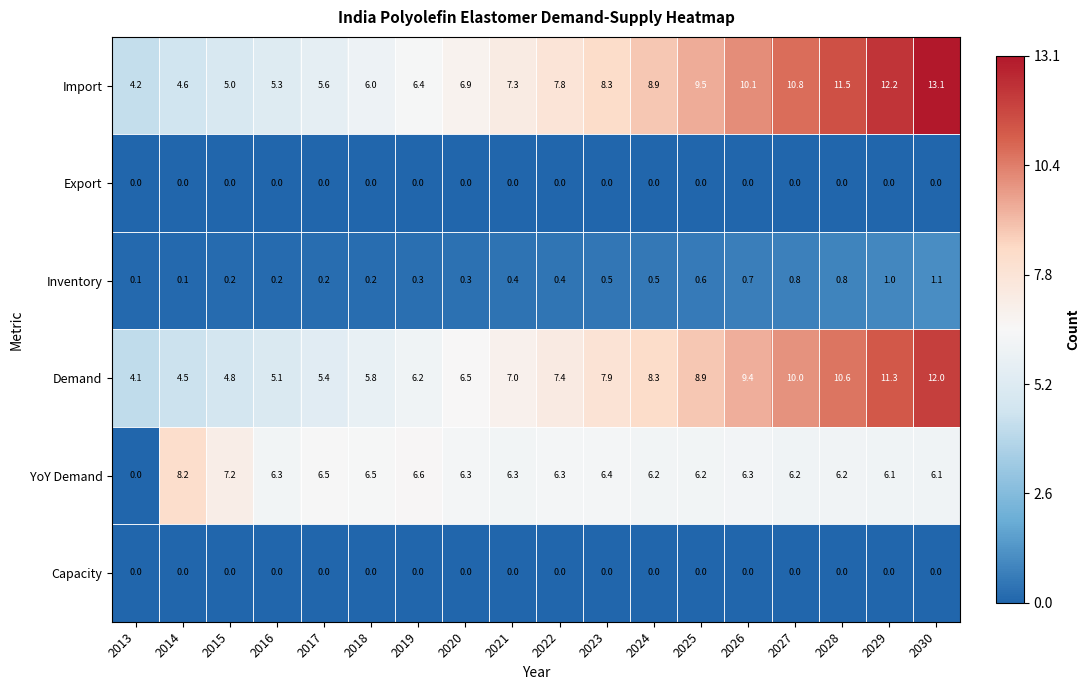

True or false: Export has a value of 0.0 at 2019.

True